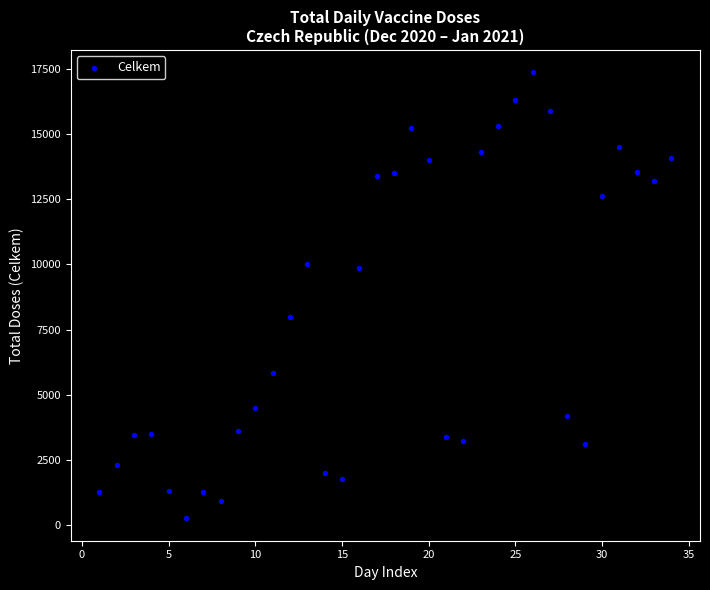

What is the range of Y values (max minus min)?

17089